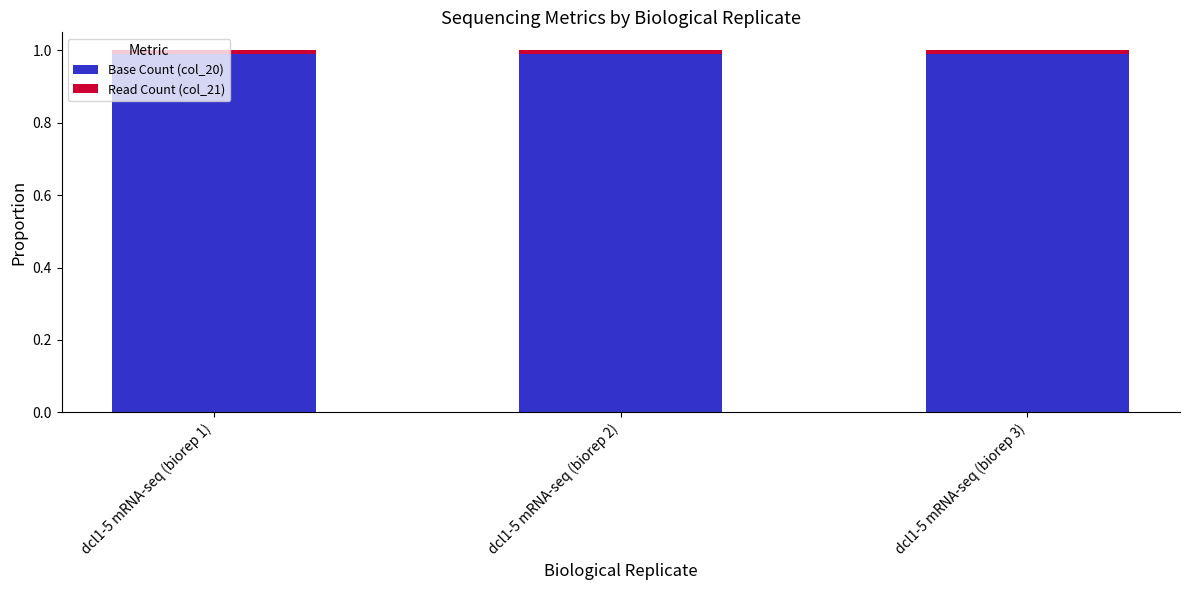

What is the value of the Base Count (col_20) bar at the 2nd from the left?

1.0